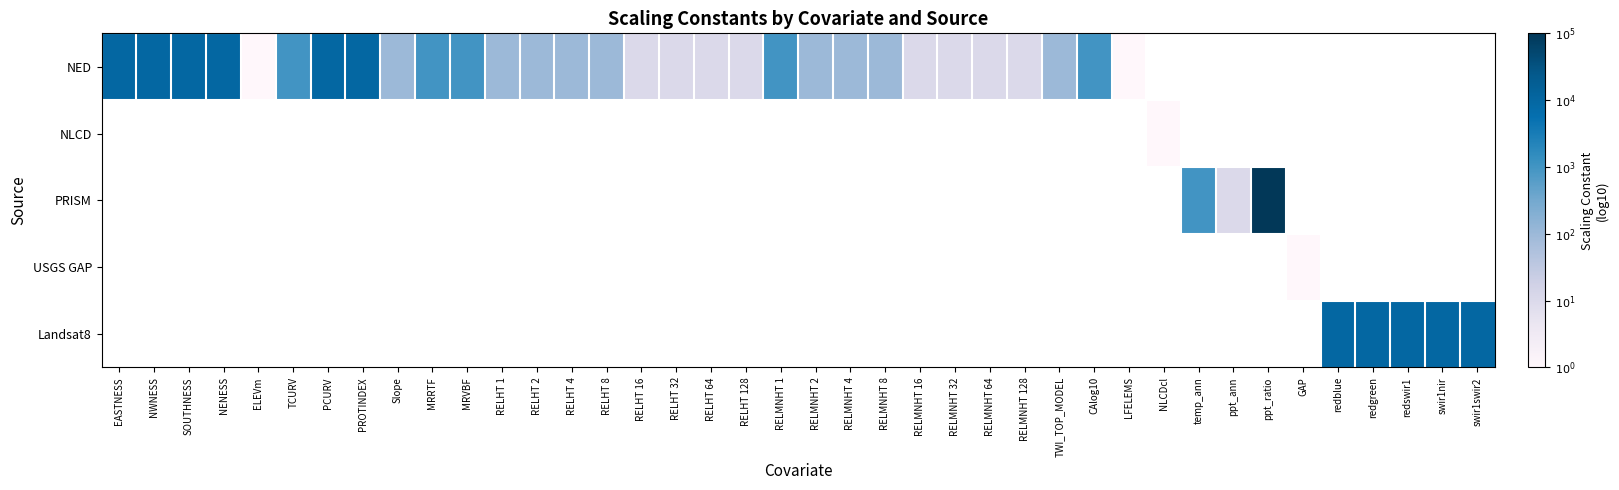

The value of NED at RELHT 64 is 1.6. True or false?

False